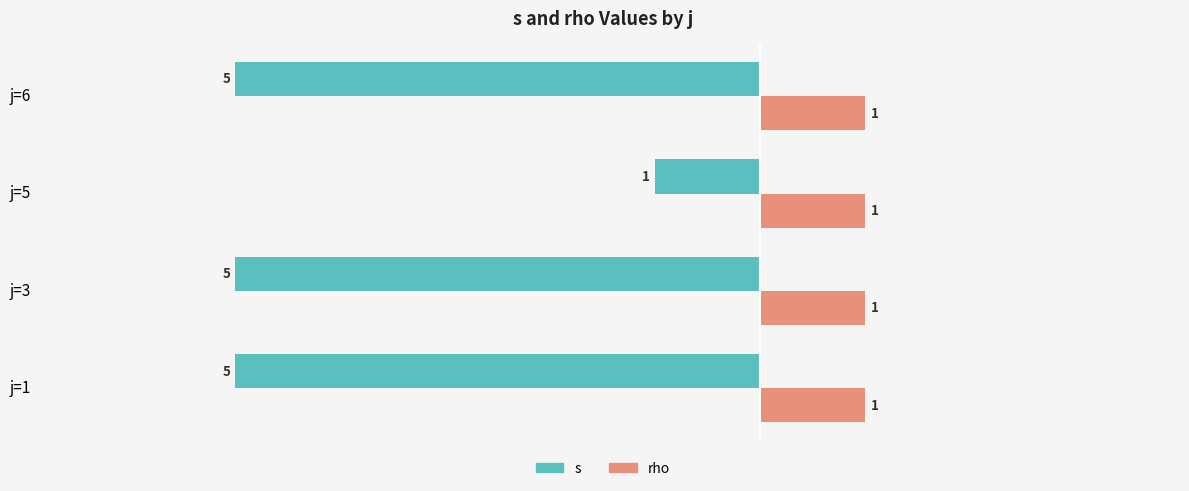

What is the sum of the s values at j=6 and j=5?

-6